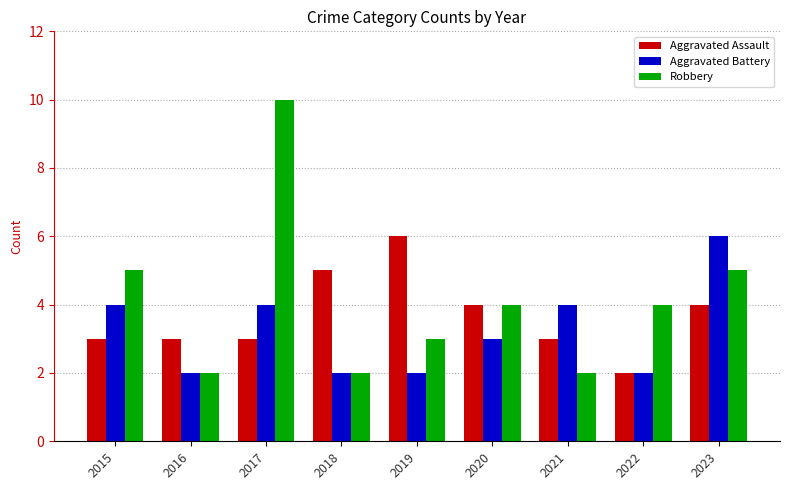

What is the approximate value of Aggravated Assault at 2017?

3